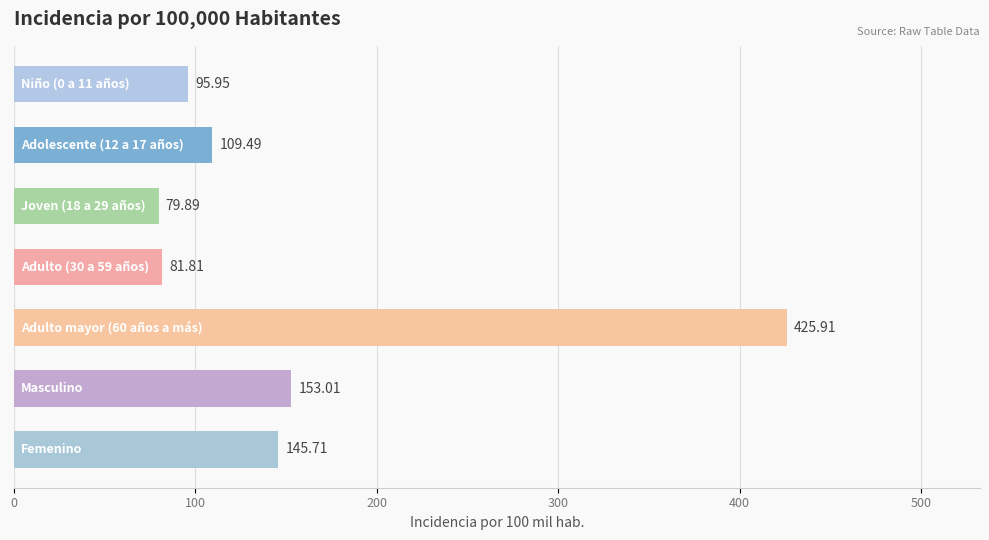

Does the chart contain any negative values?

No